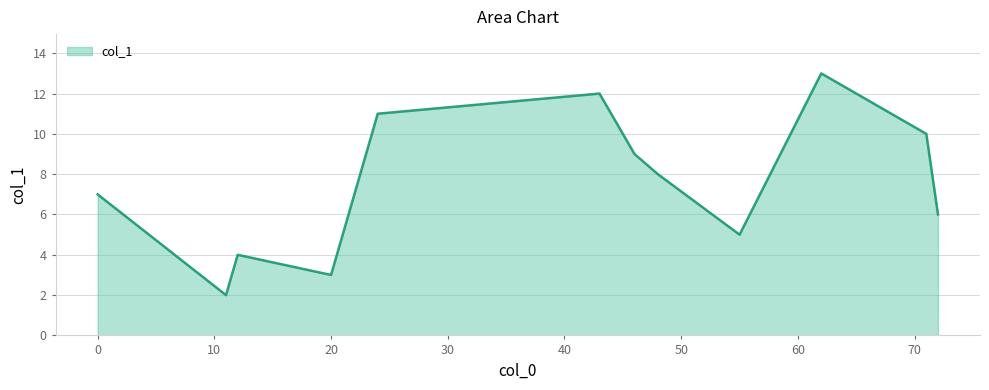

What is the difference between the maximum and minimum values?

11